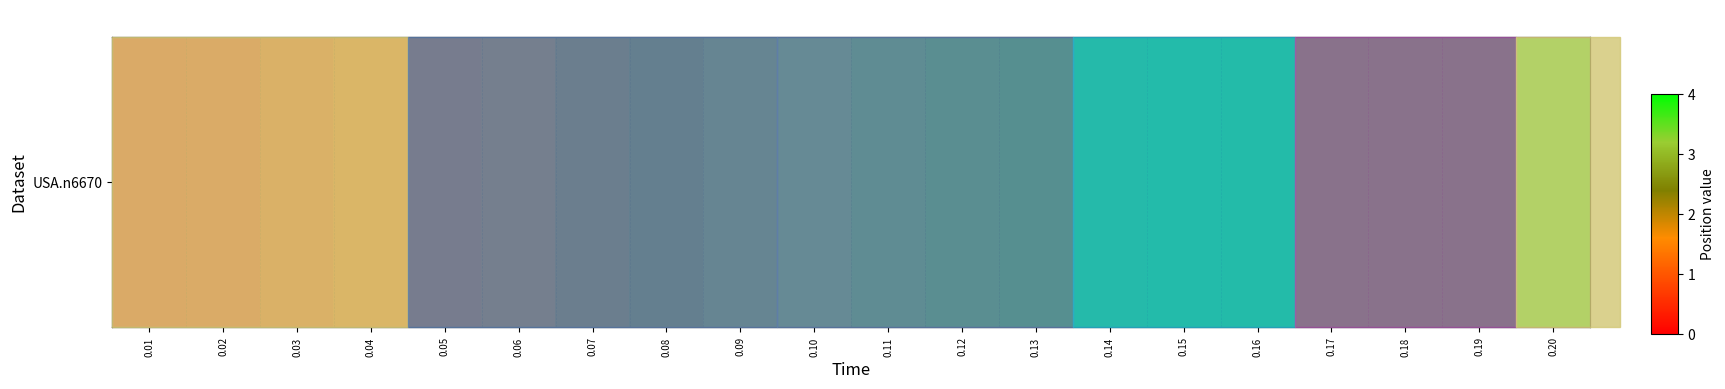

Rank the categories by value from lowest to highest.

0.01, 0.02, 0.03, 0.04, 0.05, 0.06, 0.07, 0.08, 0.09, 0.10, 0.11, 0.12, 0.13, 0.14, 0.15, 0.16, 0.17, 0.18, 0.19, 0.20